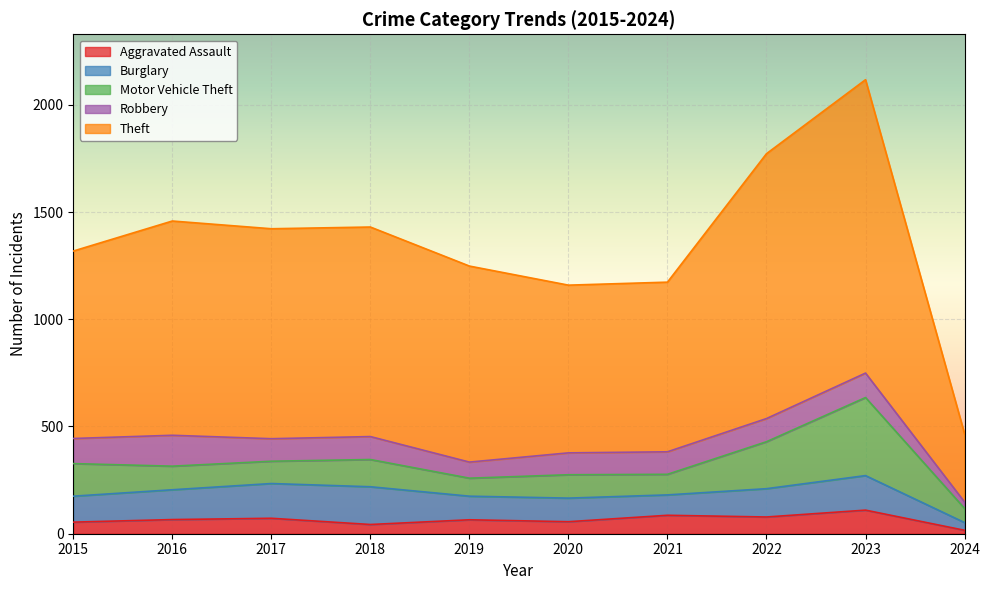

Is it true that Aggravated Assault equals 110 at 2023?

True